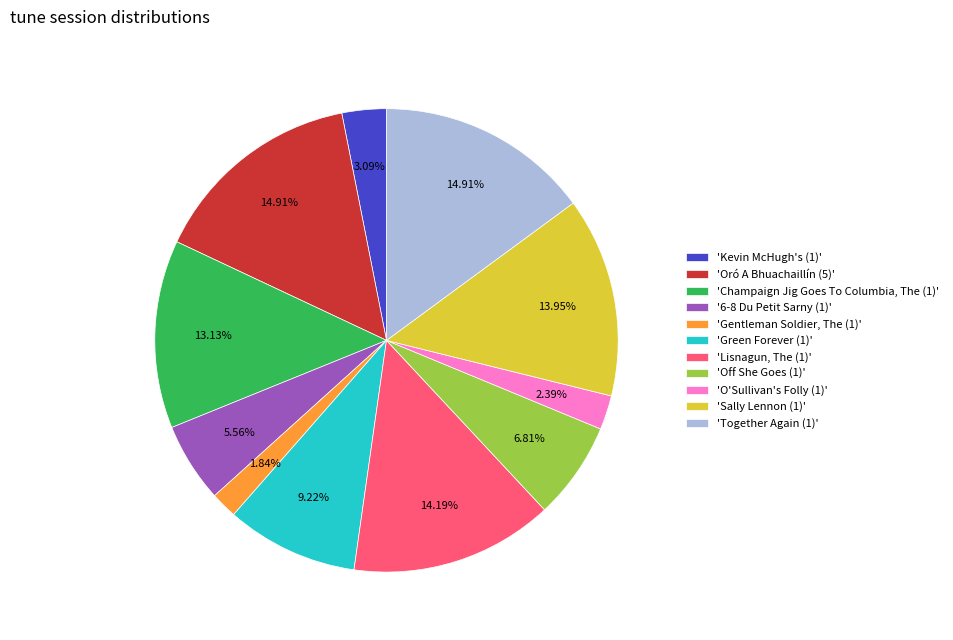

Is the sum of '6-8 Du Petit Sarny (1)' and 'Sally Lennon (1)' greater than half?

No